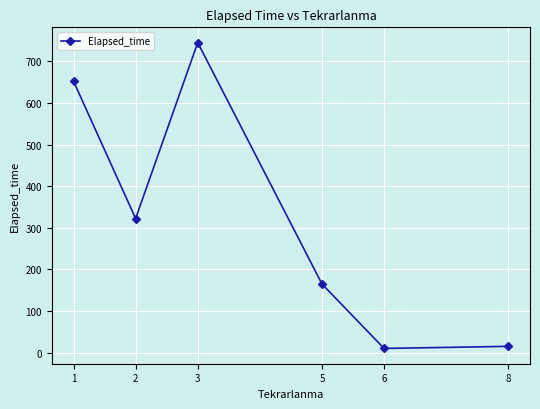

What is the value of the 2nd point from the left?

322.3